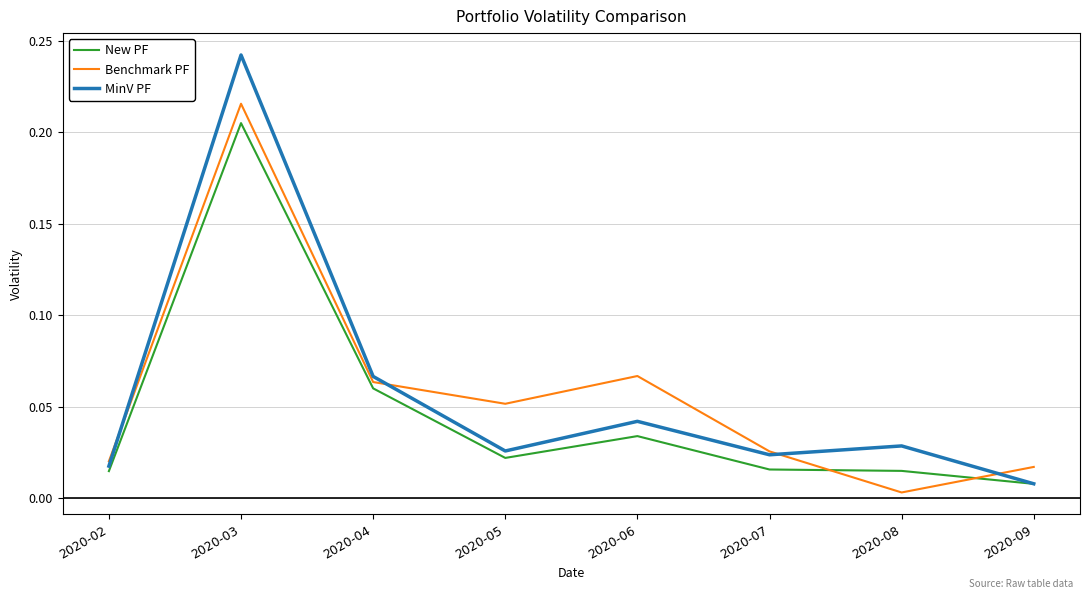

Rank the series by their maximum value, from highest to lowest.

MinV PF, Benchmark PF, New PF